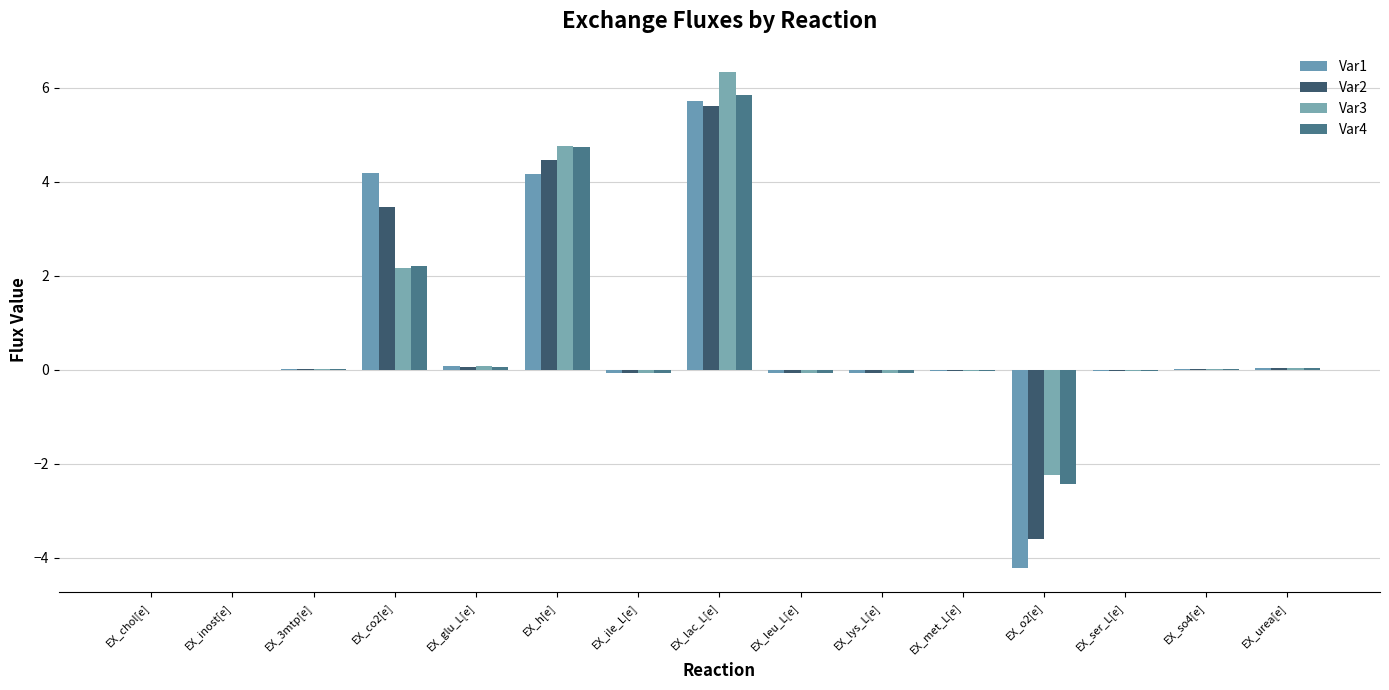

What is the difference between the second highest and minimum values in the Var3 series?

7.0